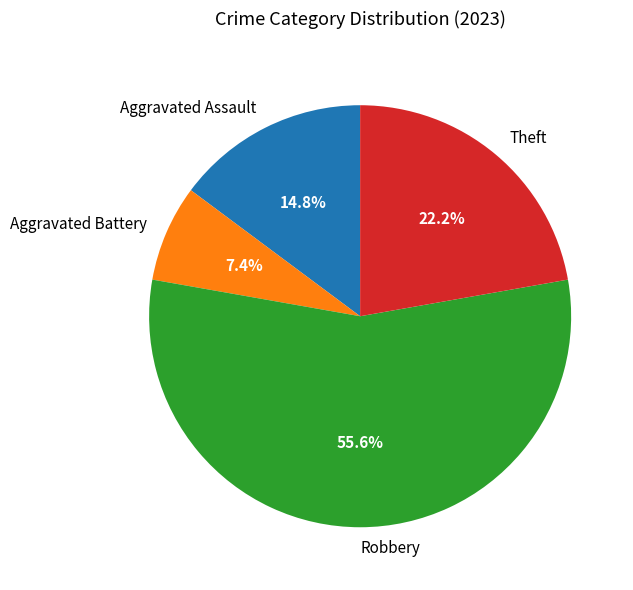

What percentage is the Theft slice, to the nearest percent?

22%